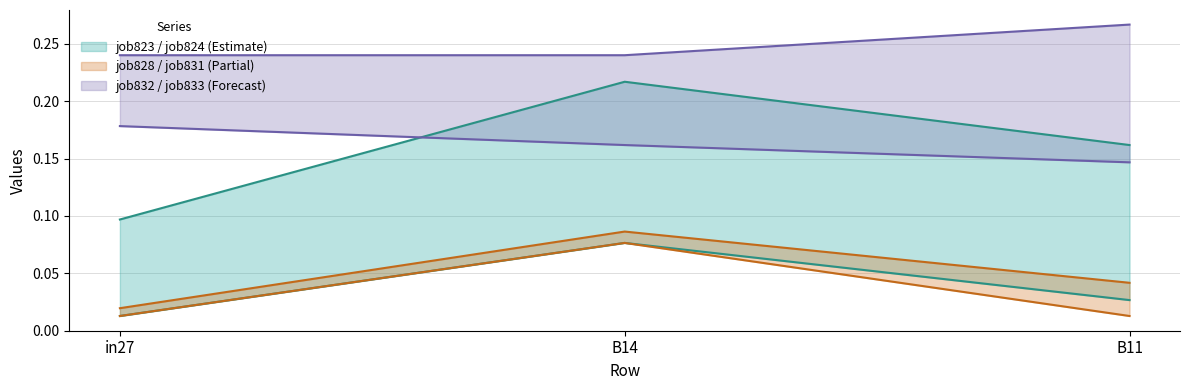

True or false: job828_scenario0_1864 has a value of 0.0 at B14.

False